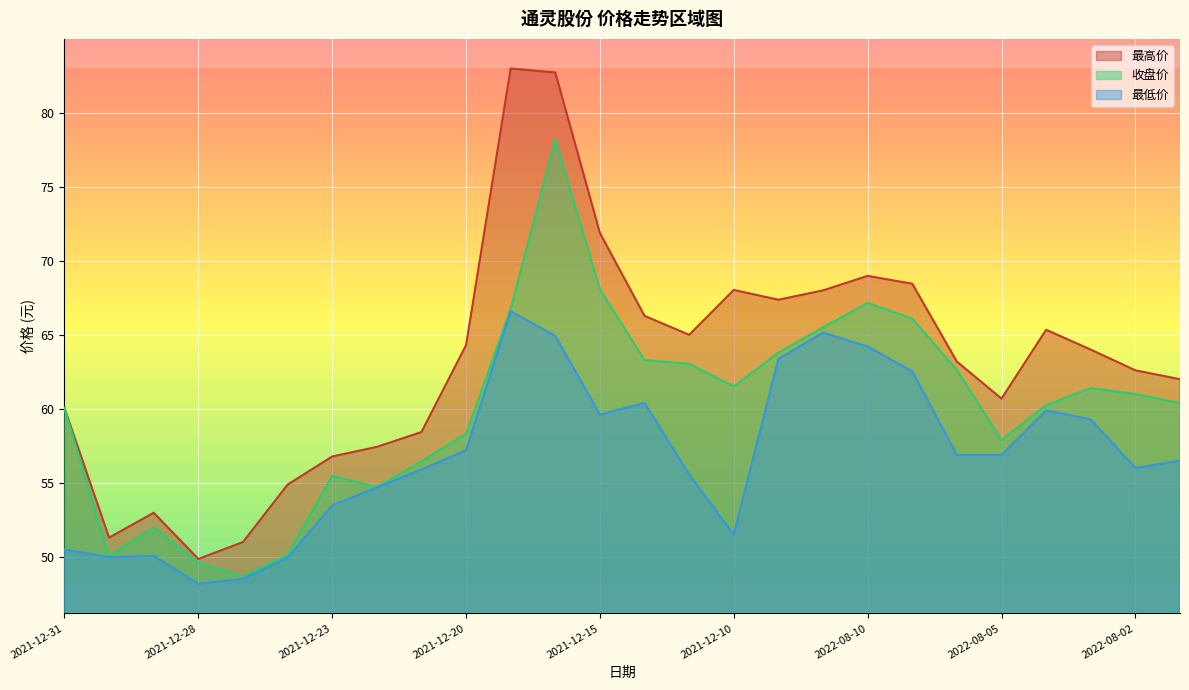

What is the average value of the 最高价 series?

63.3